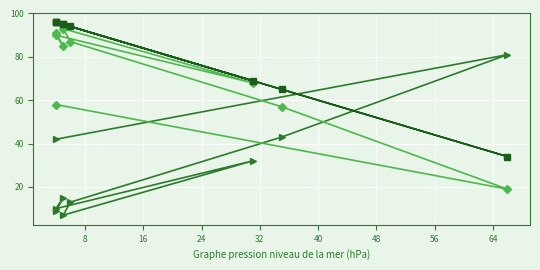

Where is the first local maximum for col_1?

32